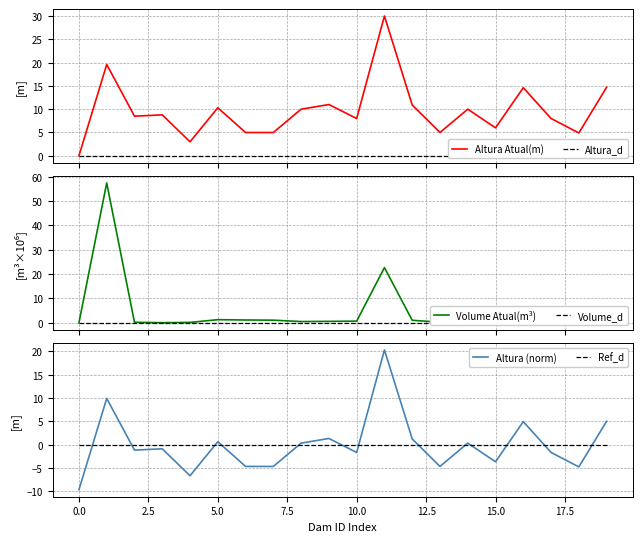

True or false: Volume Atual(m³) and Volume_d intersect in this chart.

False